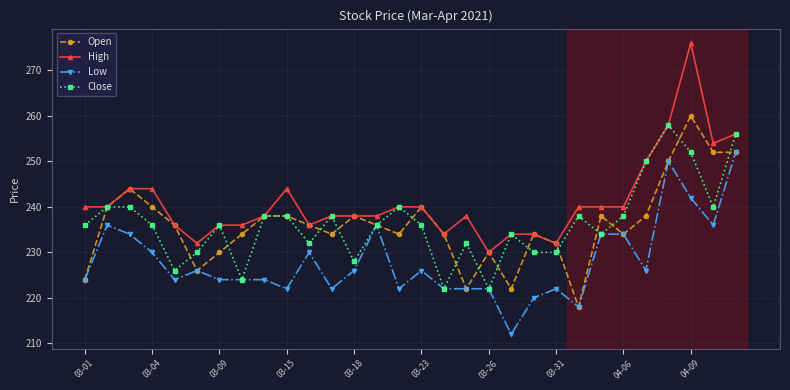

True or false: Low has more than 2 interior local peaks.

True